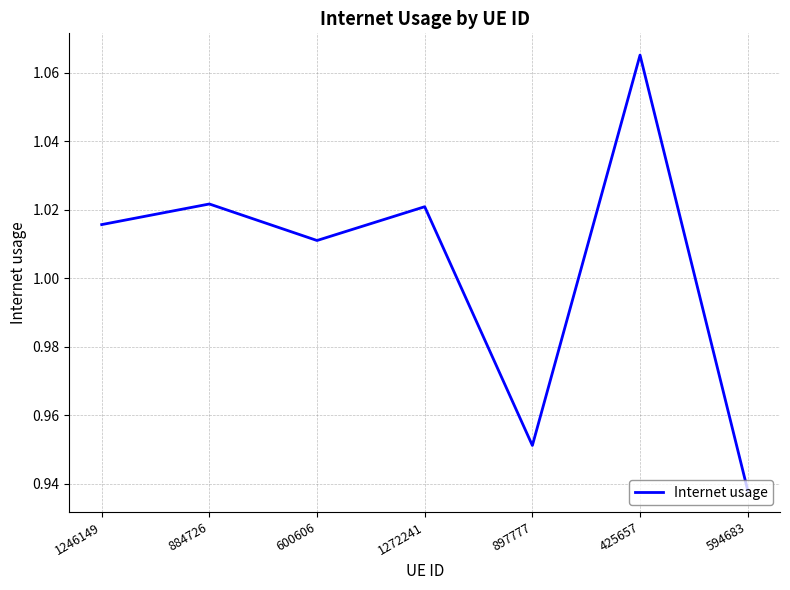

Between 425657 and 600606, which is larger?

425657